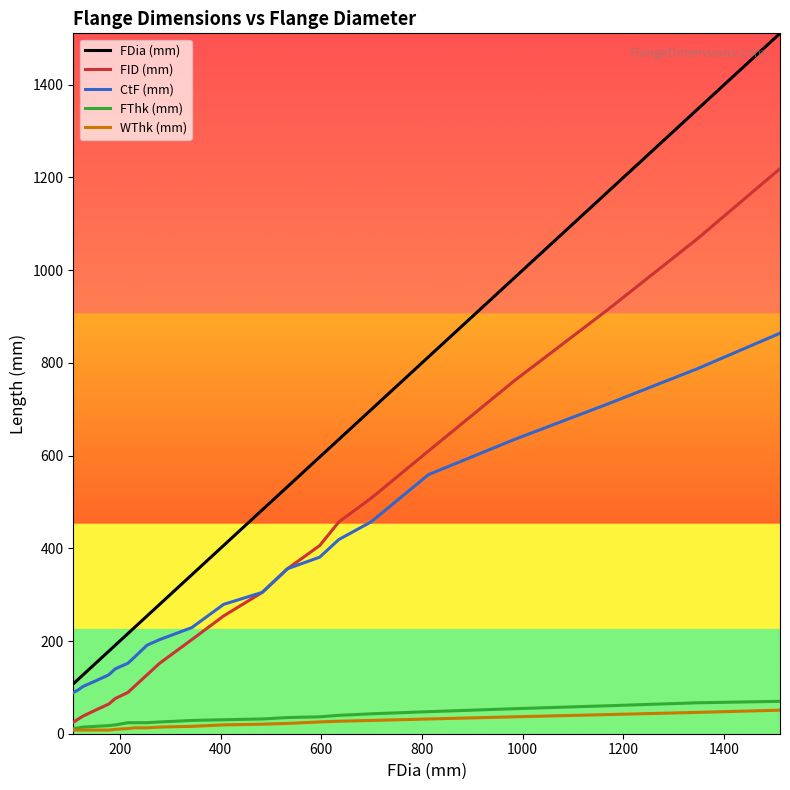

True or false: FDia (mm) and FThk (mm) cross at least once.

False